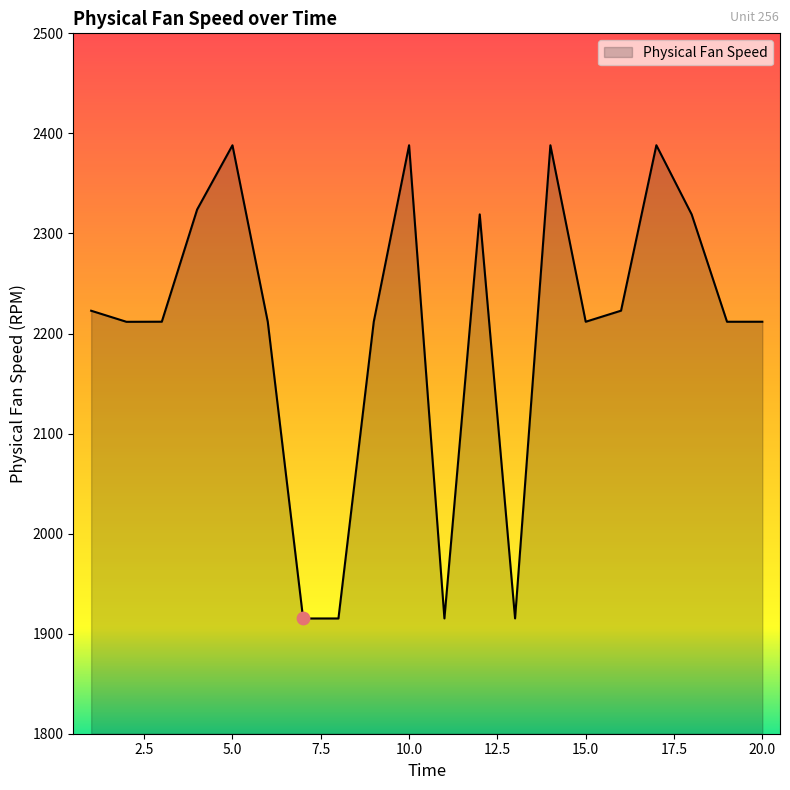

What is the maximum value shown in the chart?

2388.2